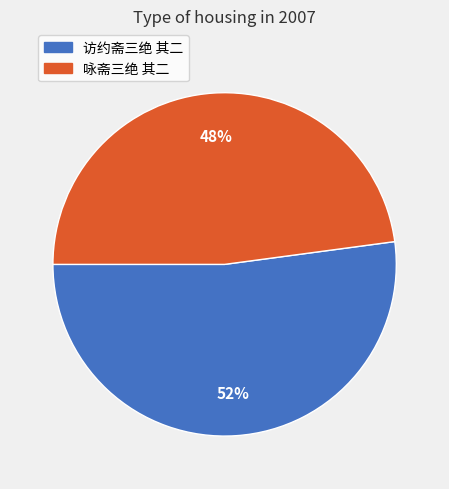

Is the sum of 咏斋三绝 其二 and 访约斋三绝 其二 greater than half?

Yes